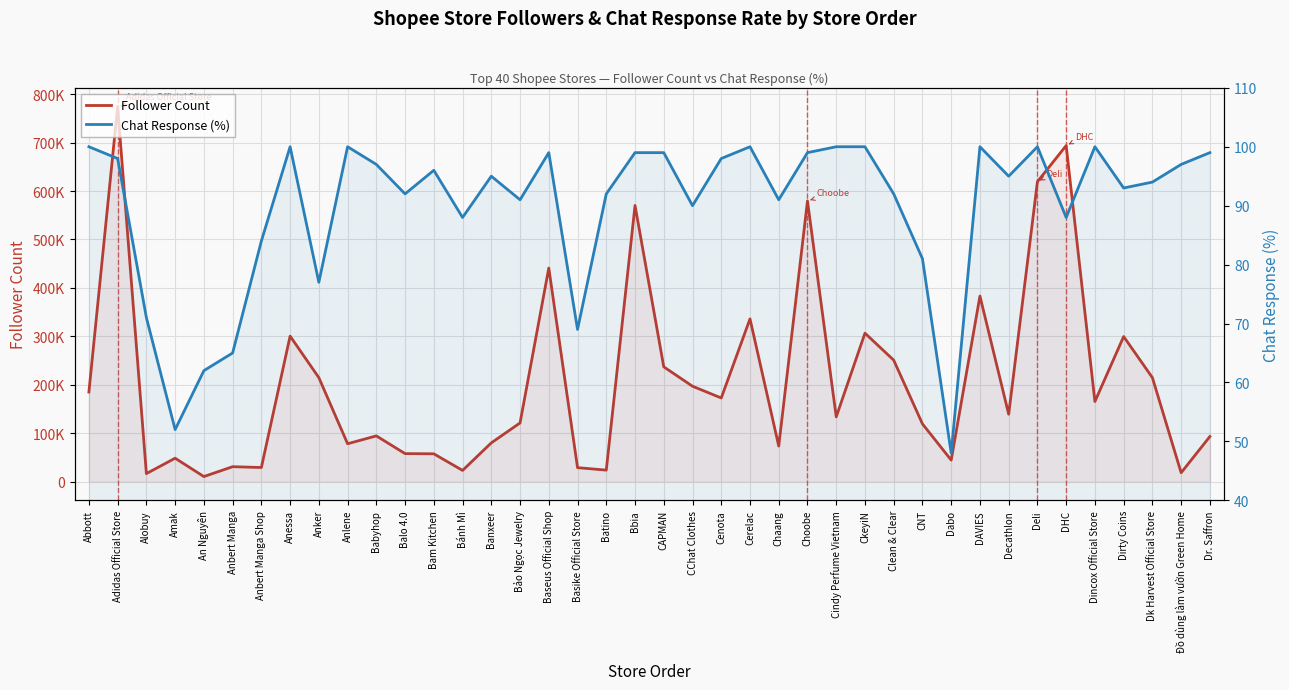

Which label corresponds to the smallest value in the chart?

Dabo